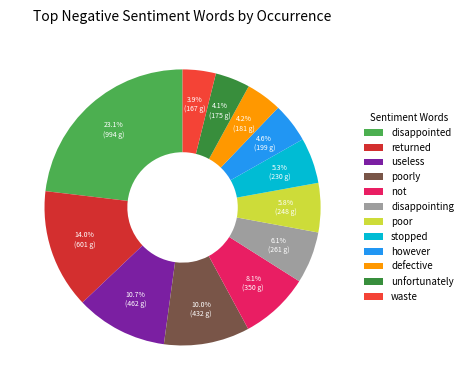

To the nearest percent, what is the combined percentage of useless and poor?

17%